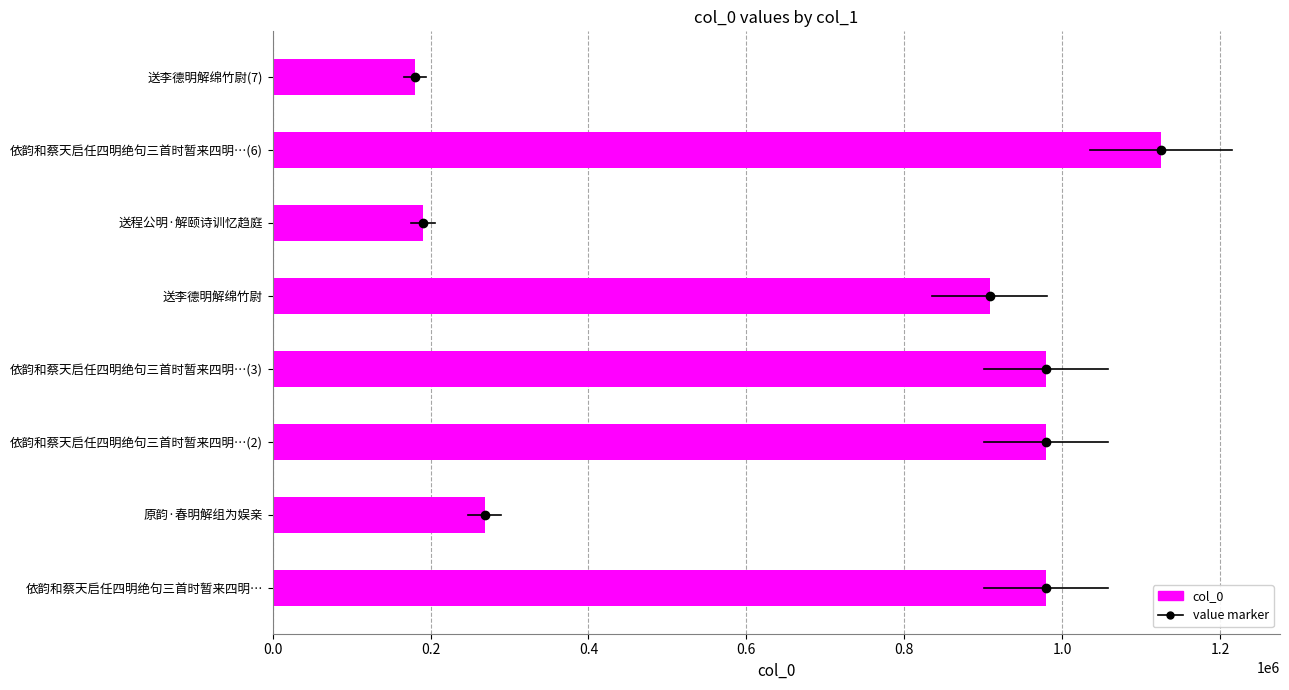

At which category does the chart reach its peak across all series?

依韵和蔡天启任四明绝句三首时暂来四明…(6)